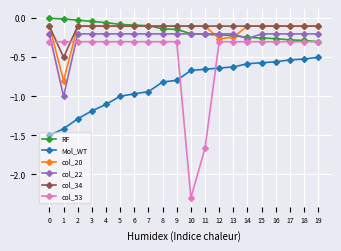

True or false: col_22 and Mol_WT cross at least once.

False